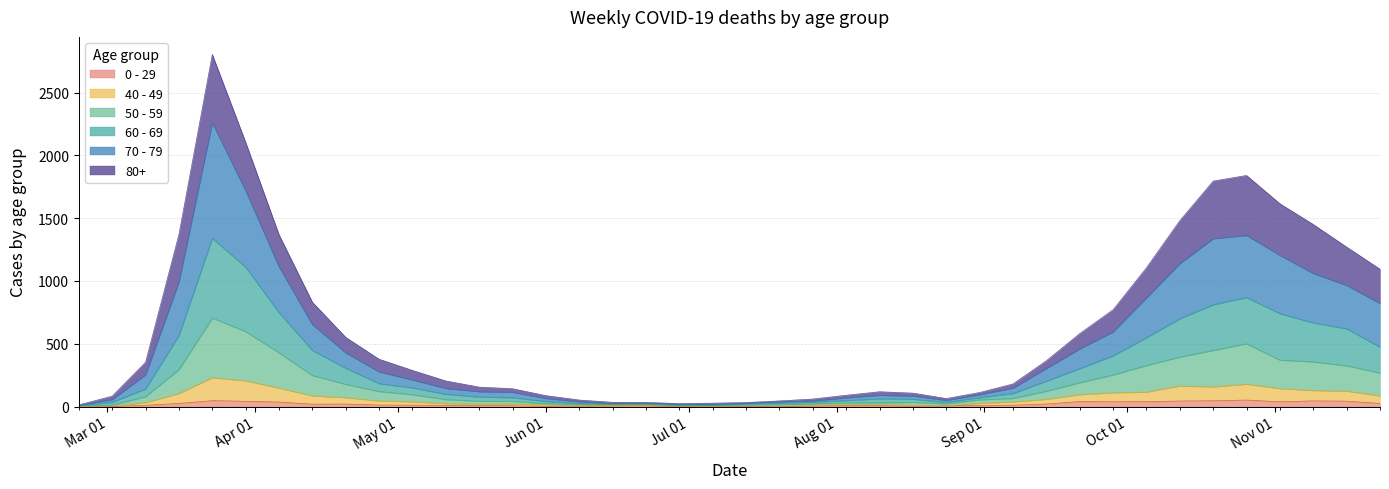

Is it true that 0 - 29 equals 6 at 2020-08-03?

True